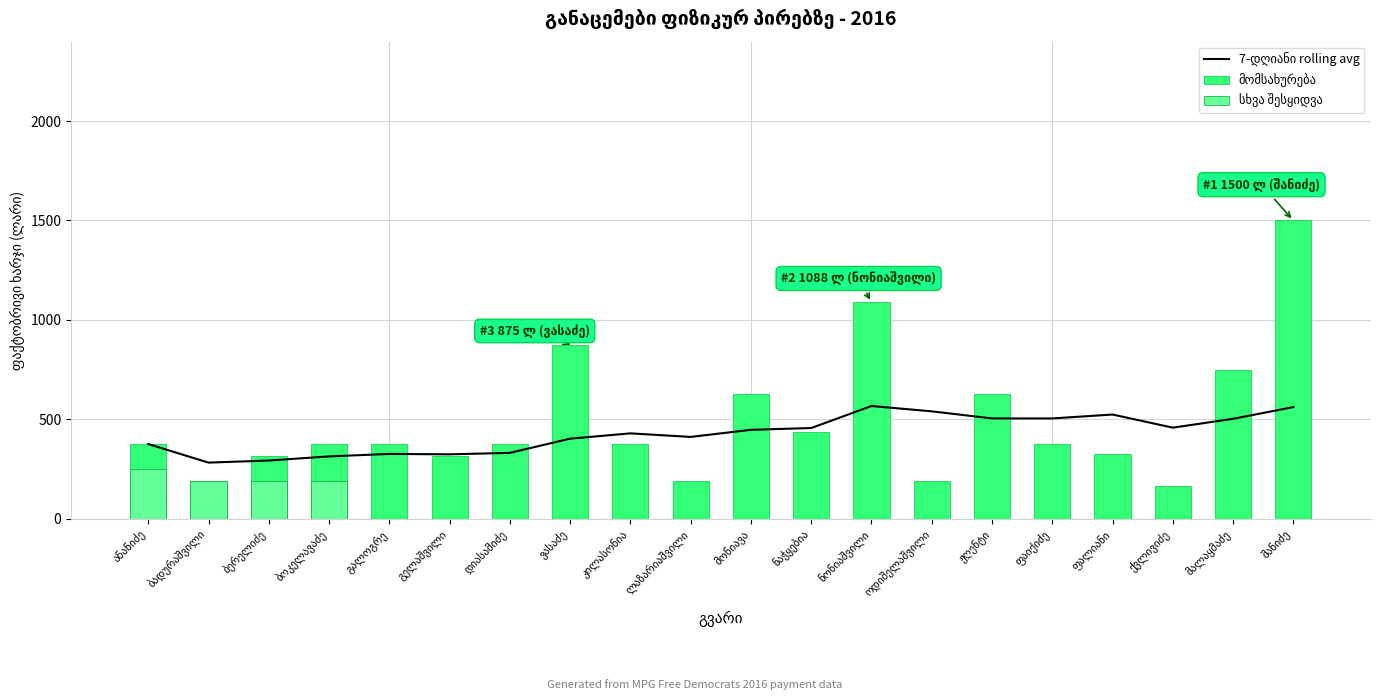

How many positive values does the სხვა შესყიდვა series have?

4